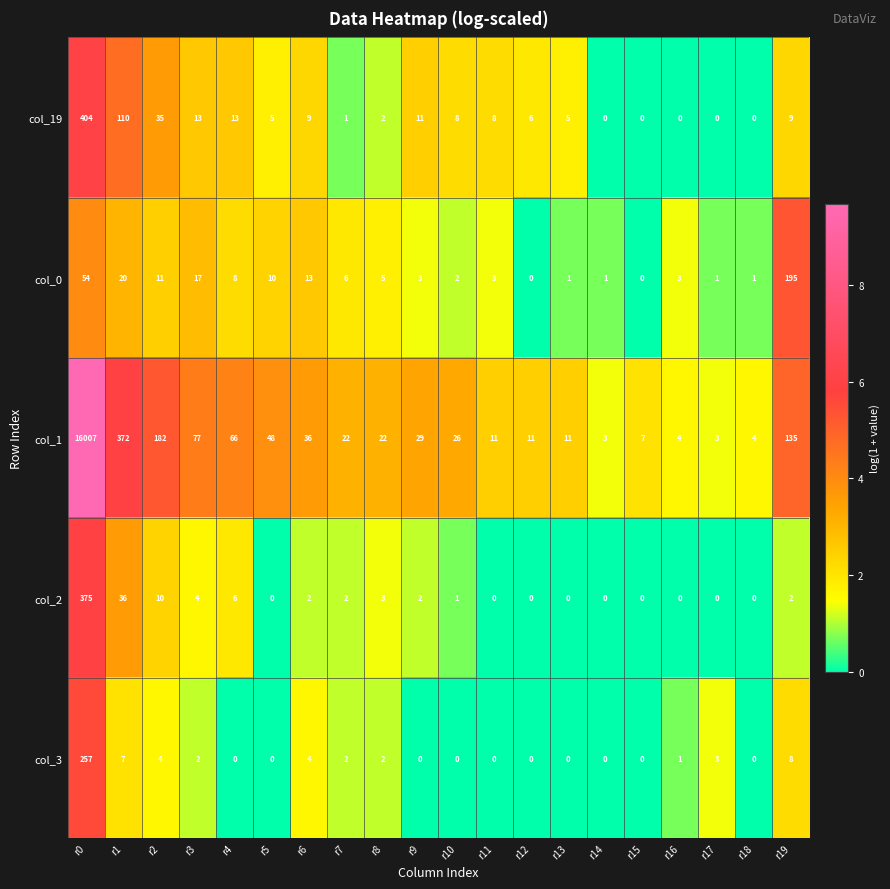

What is the average value of the col_2 series?

22